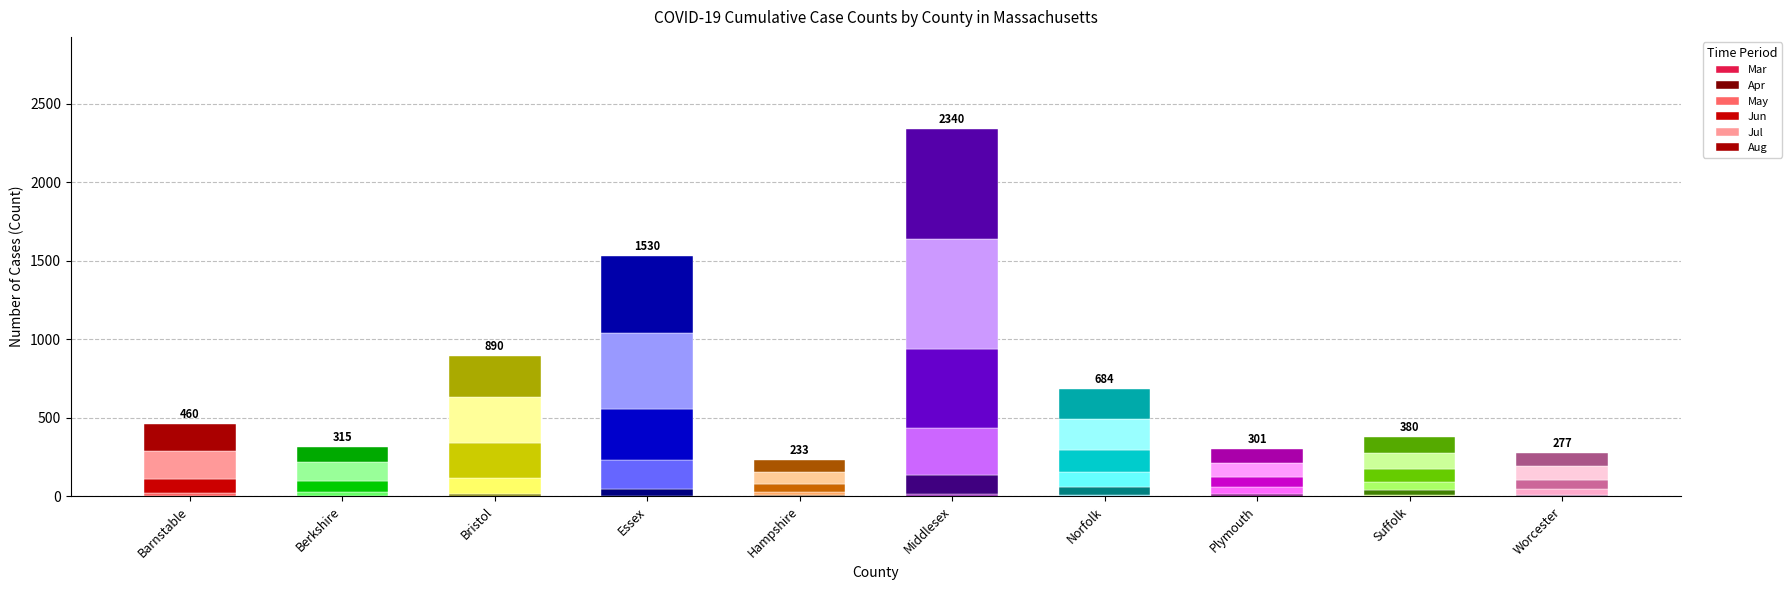

Which series has the largest total across all categories?

Jul